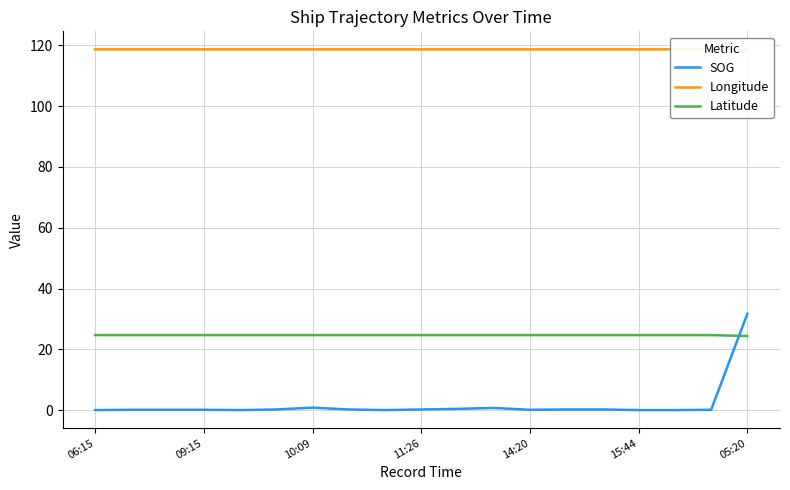

Is it true that SOG equals 0.1 at 09:15?

True